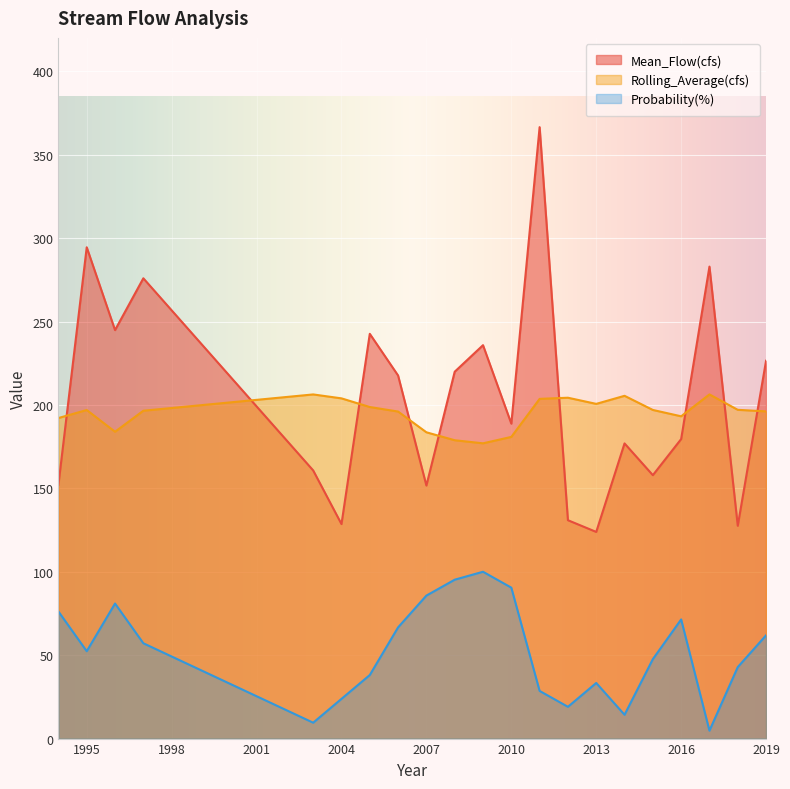

Count the number of data series in this chart.

3